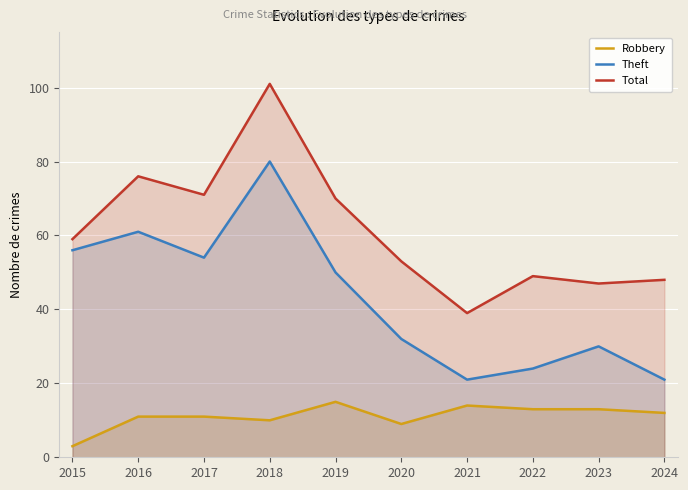

How many values in the Theft series are below 50?

5